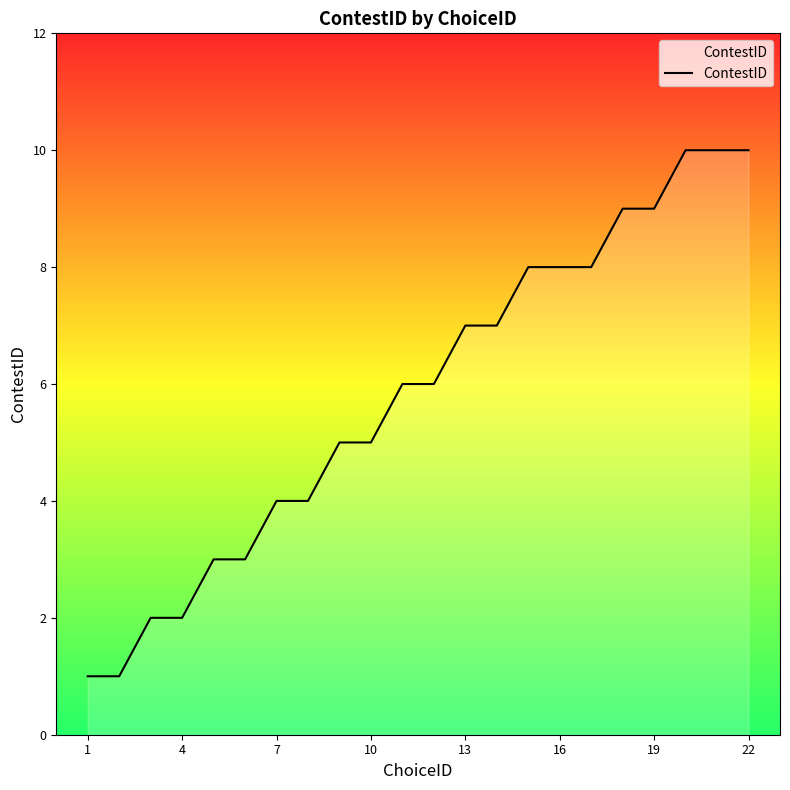

What is the difference between the maximum and minimum values?

9